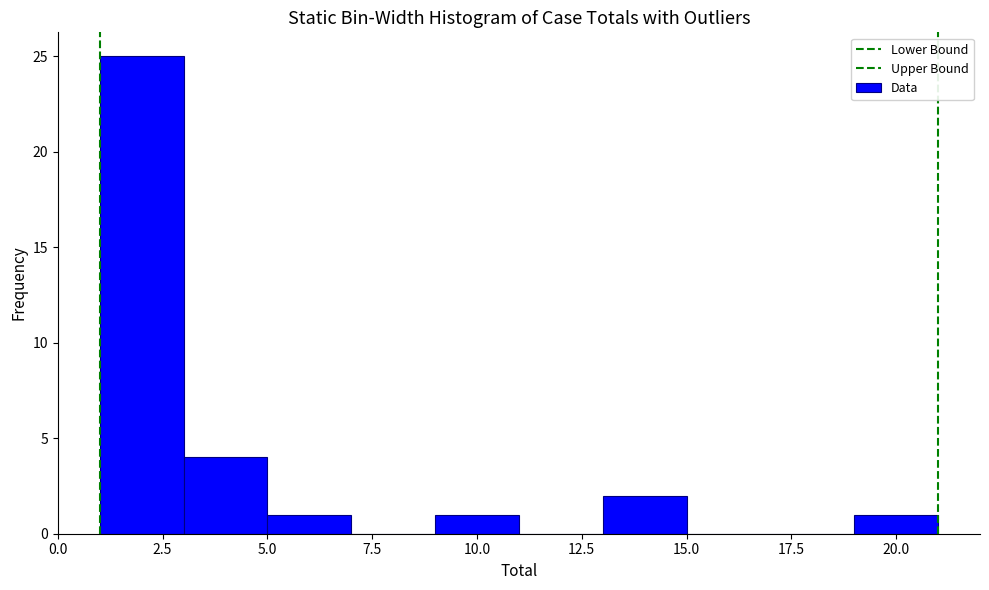

Reading left to right, list every bar in this chart as the range it spans on the x-axis followed by its height. The values are not printed on the chart, so give them approximately, as read against the axis.

1 to 3: 25
3 to 5: 4
5 to 7: 1
7 to 9: 0
9 to 11: 1
11 to 13: 0
13 to 15: 2
15 to 17: 0
17 to 19: 0
19 to 21: 1